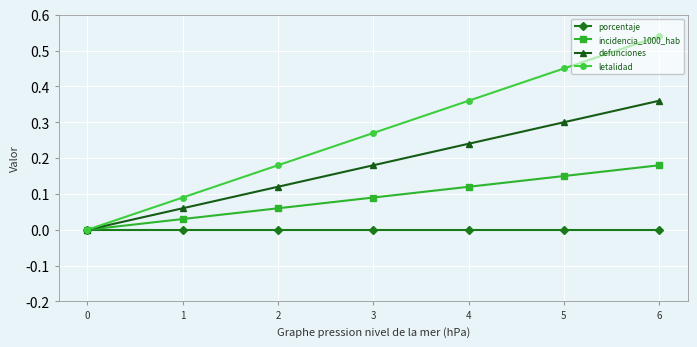

True or false: defunciones and incidencia_1000_hab cross at least once.

False